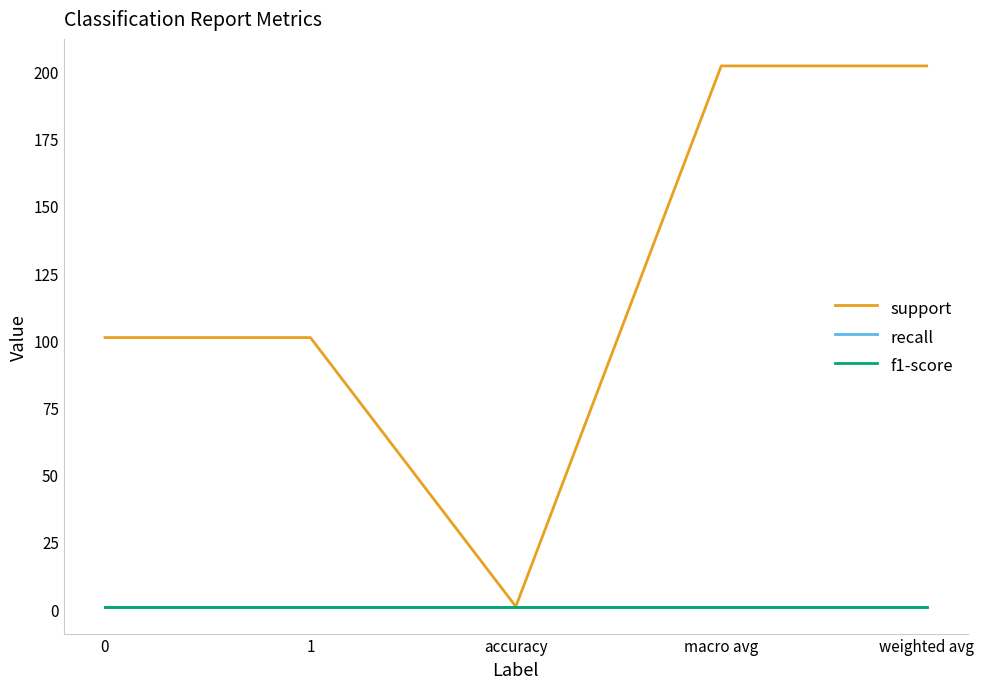

Between 1 and weighted avg, which series saw the biggest shift?

support